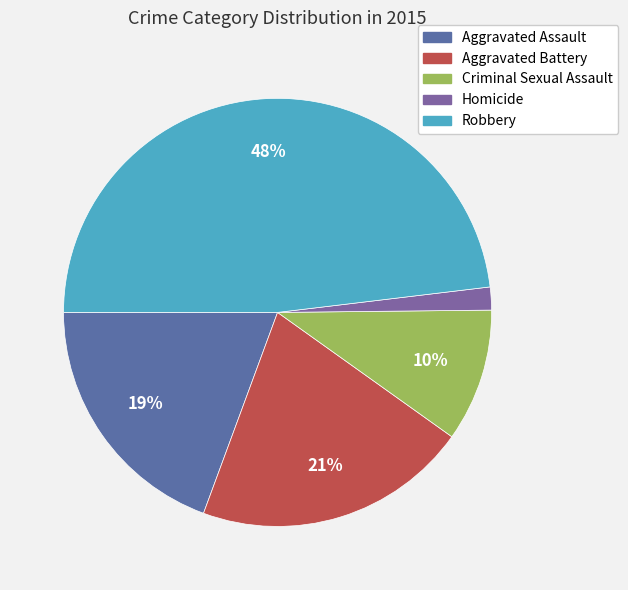

To the nearest percent, what is the average slice percentage?

20%